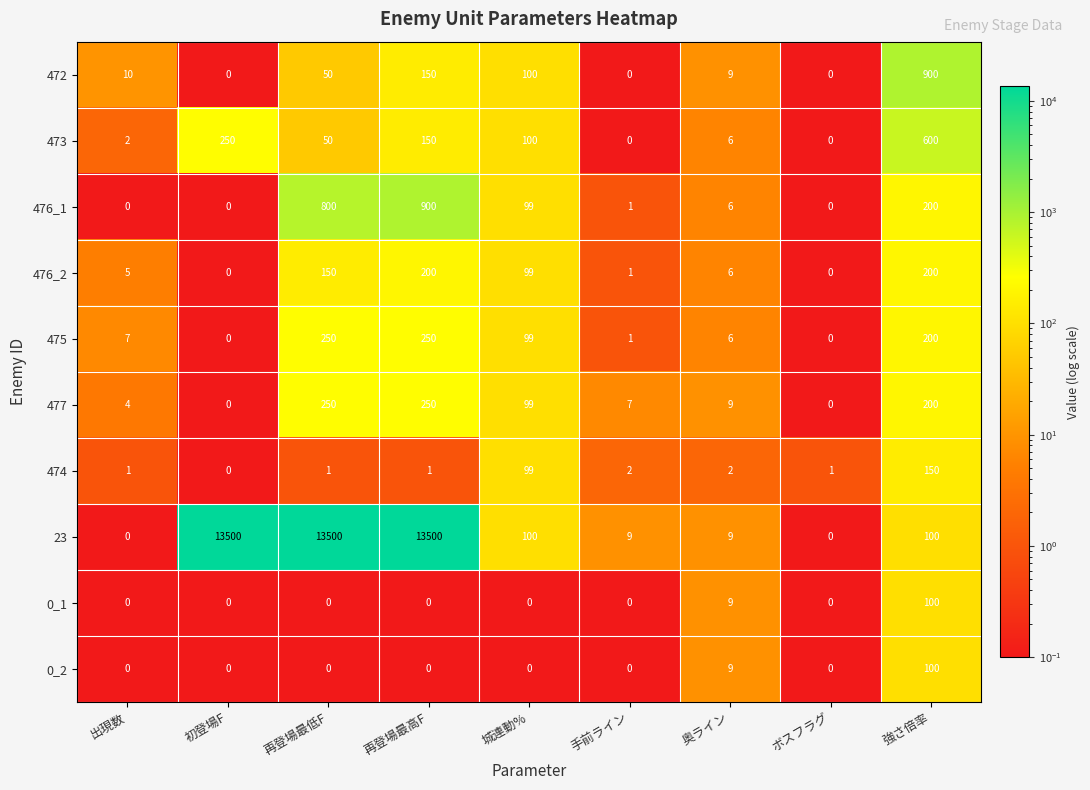

Which series has the largest total across all categories?

23